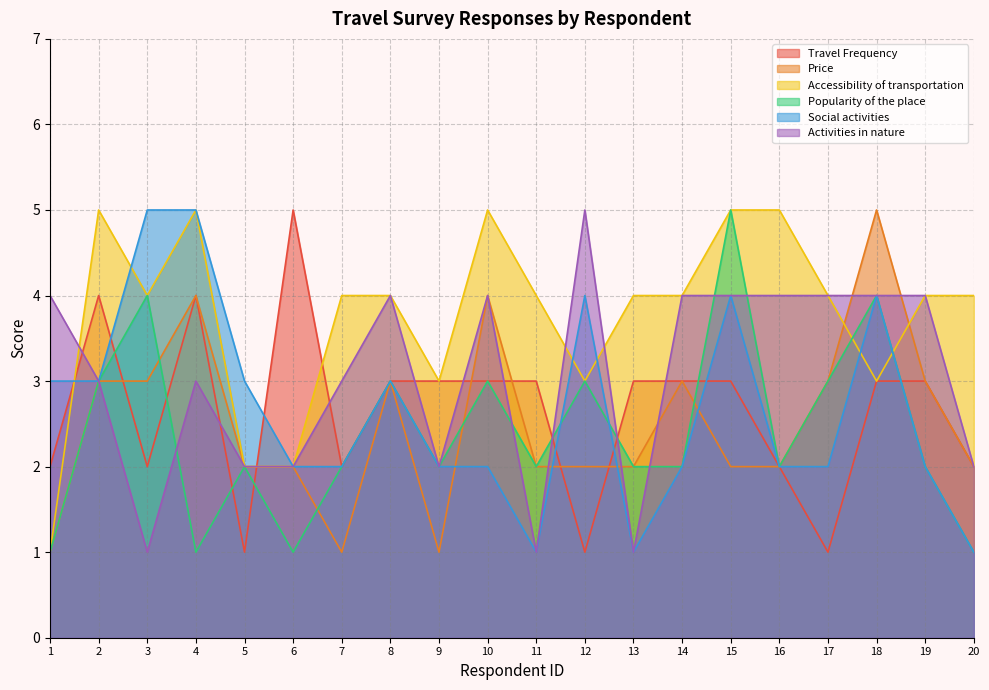

The value of Price at 10 is 4. True or false?

True